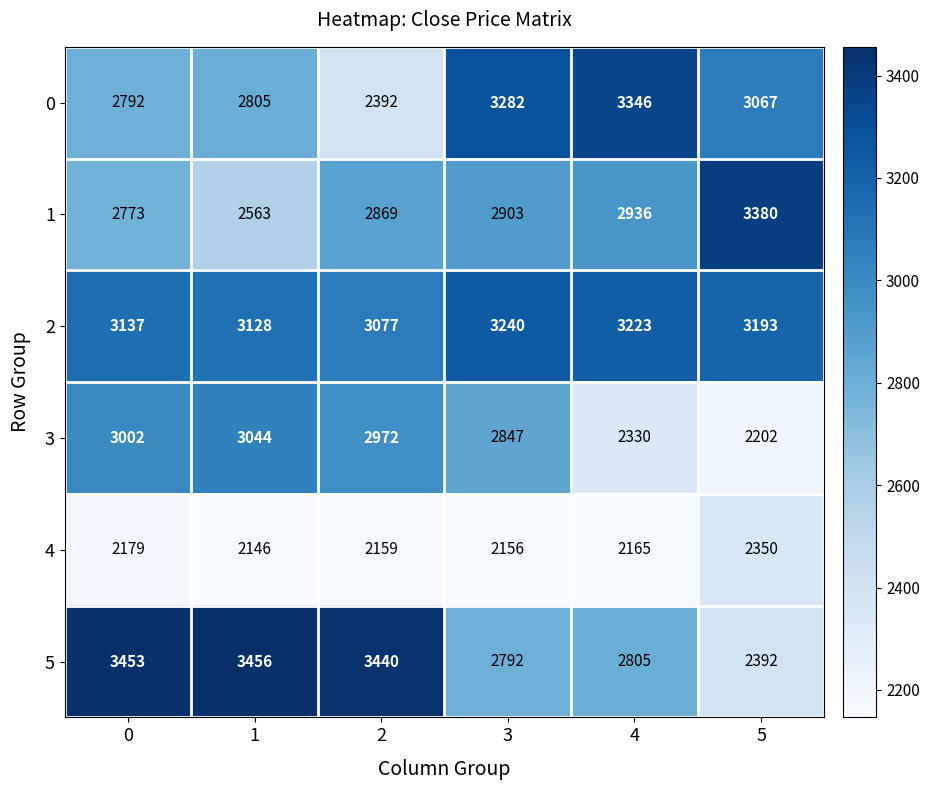

At which label does 3 reach its minimum?

5